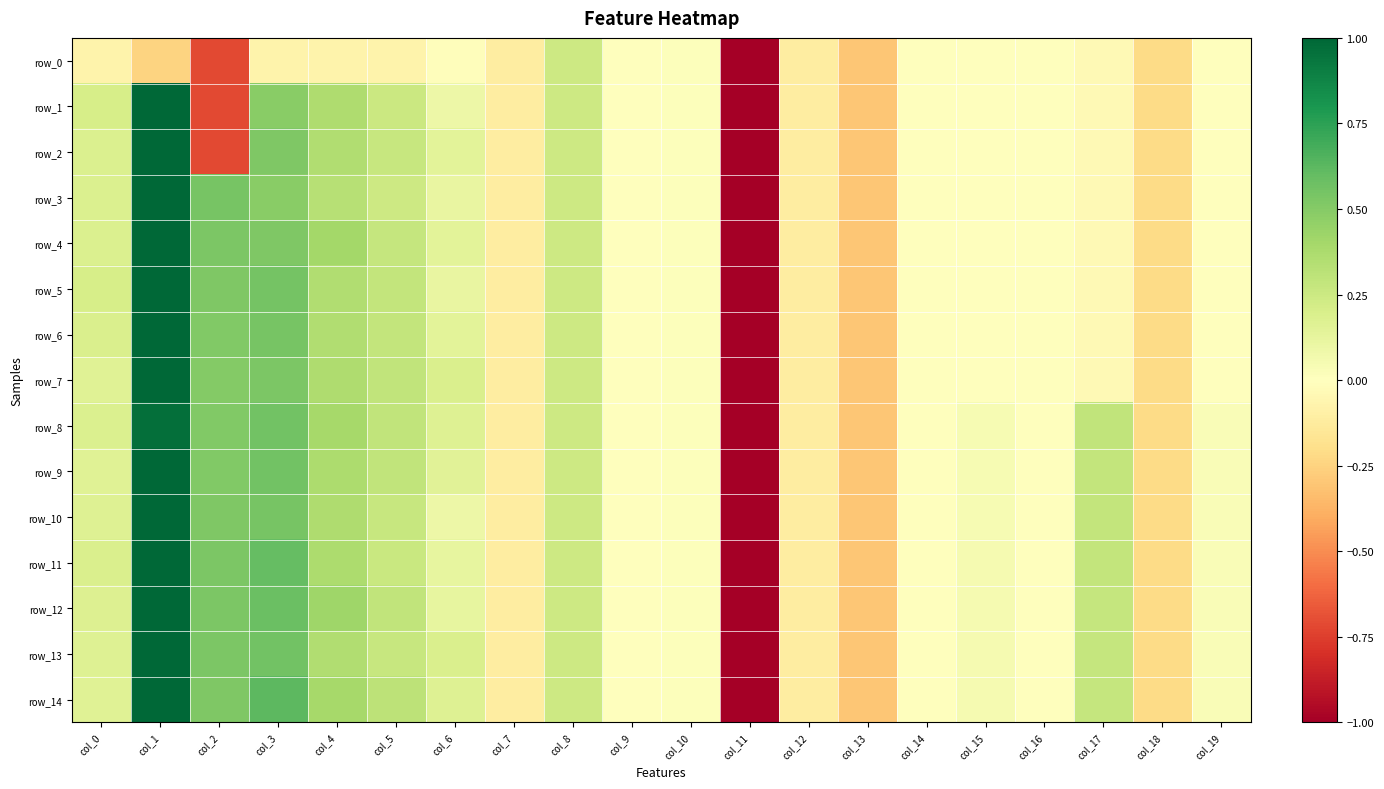

Is the value of row_1 at col_7 greater than the value of row_8 at col_5?

No